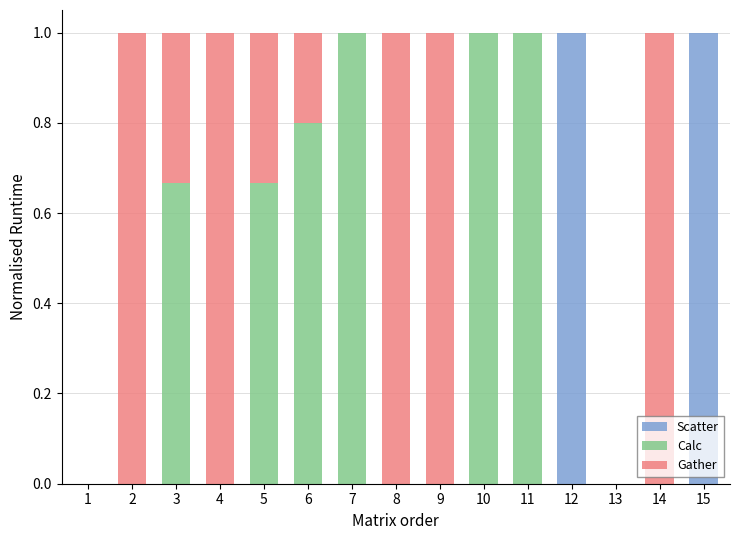

What is the total value across all series at 9?

1.0